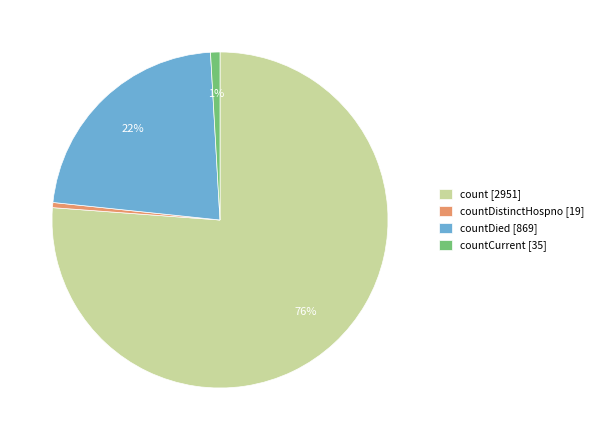

Is the sum of countDistinctHospno [19] and count [2951] greater than half?

Yes